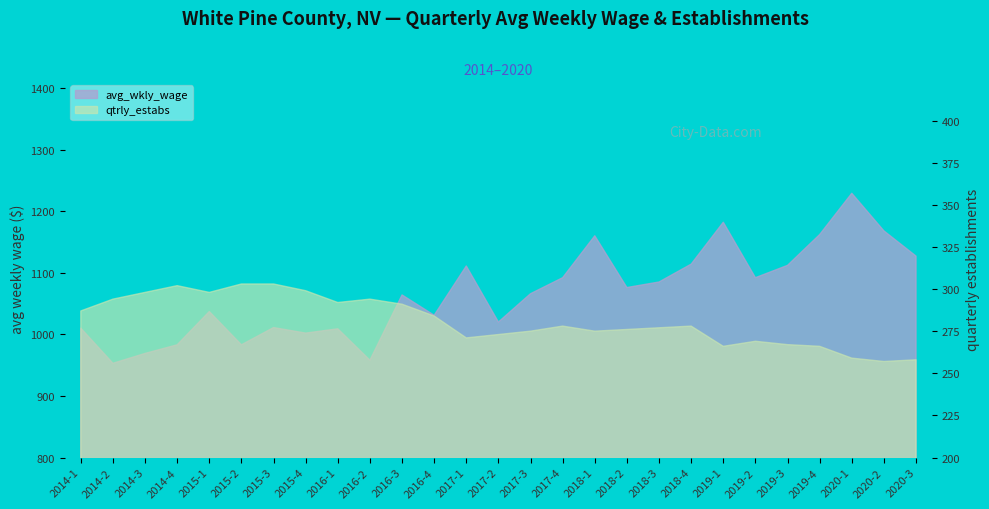

List the series in order of their overall mean, lowest first.

qtrly_estabs, avg_wkly_wage